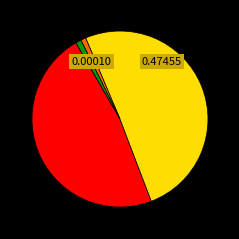

Does any single category account for the majority?

Yes